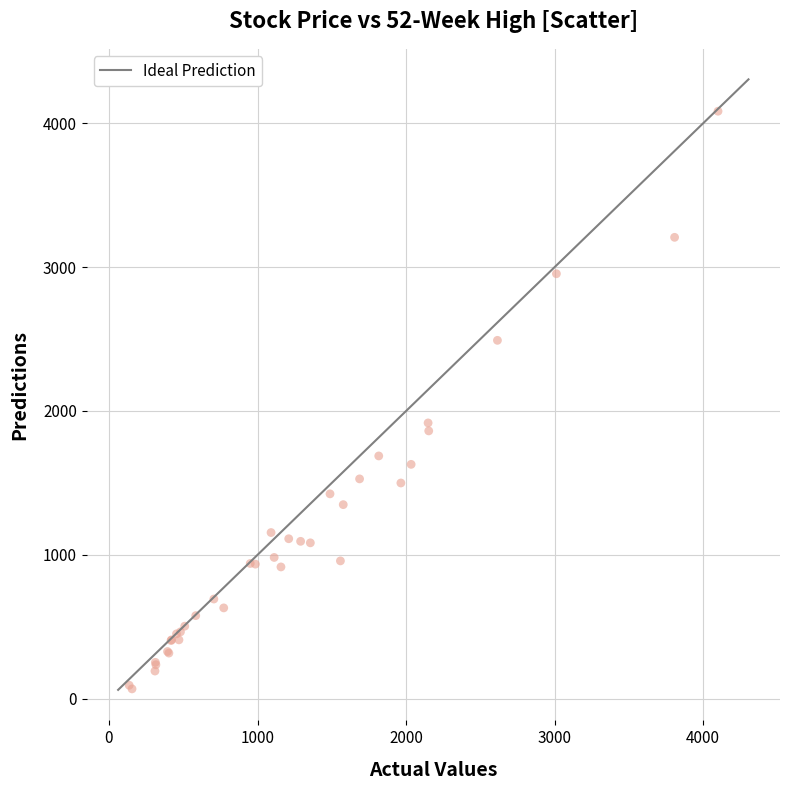

What Y value in the scatter plot is closest to 2075?

1917.0